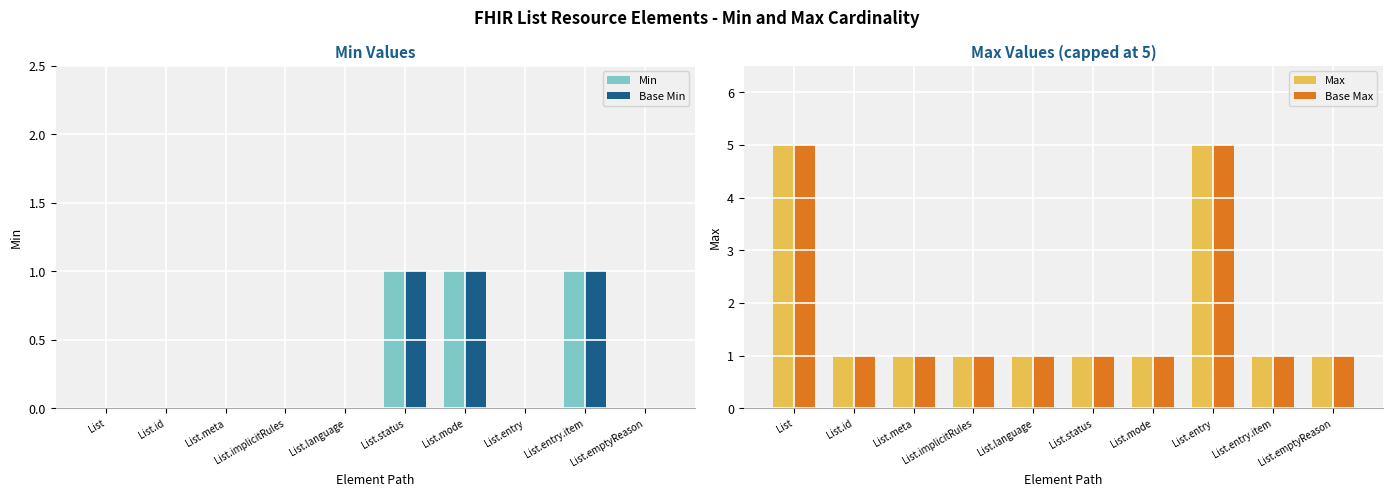

The Base Min series shows 2 at List.status. True or false?

False